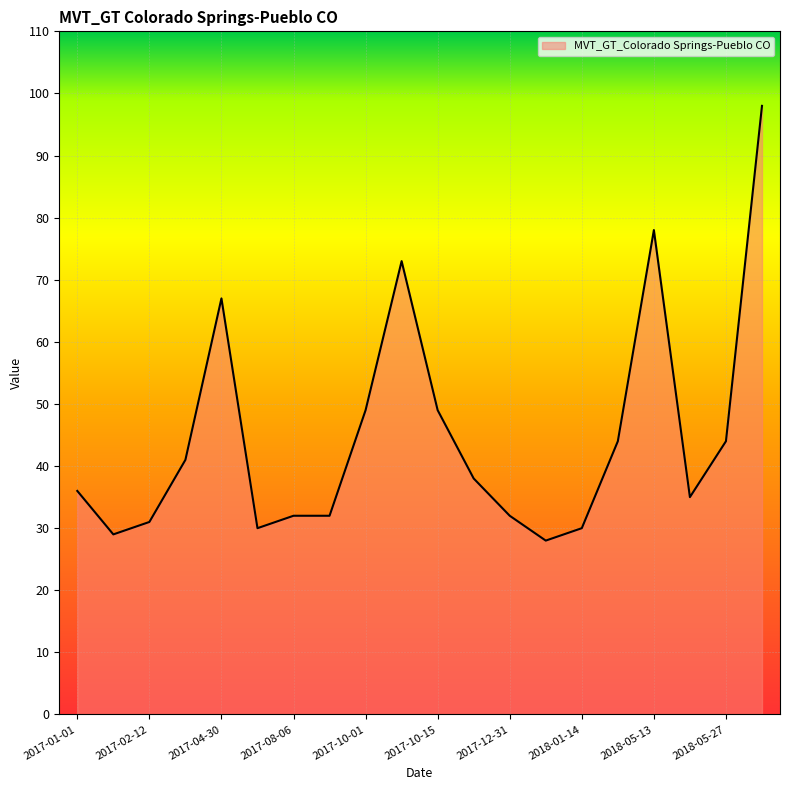

Reading left to right, what are all the values shown in this chart?

36	29	31	41	67	30	32	32	49	73	49	38	32	28	30	44	78	35	44	98